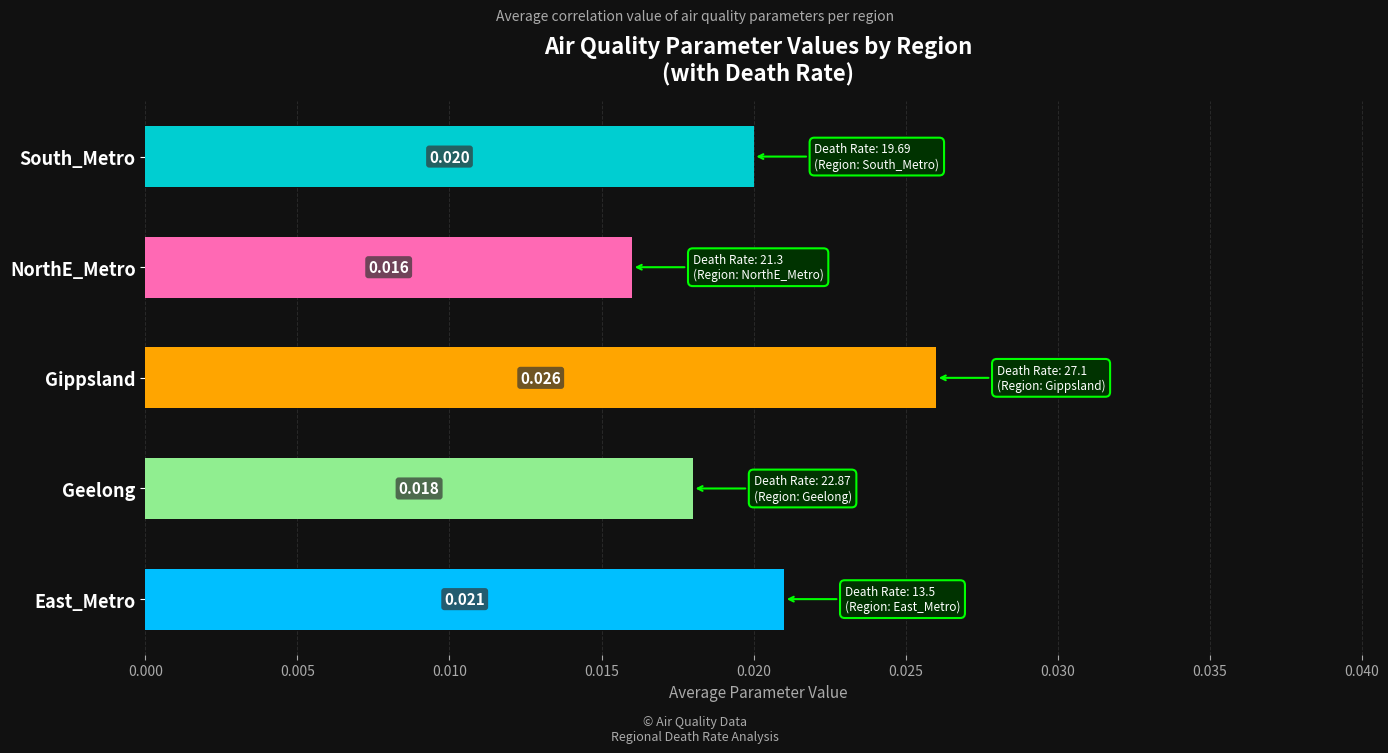

Count the number of data series in this chart.

1